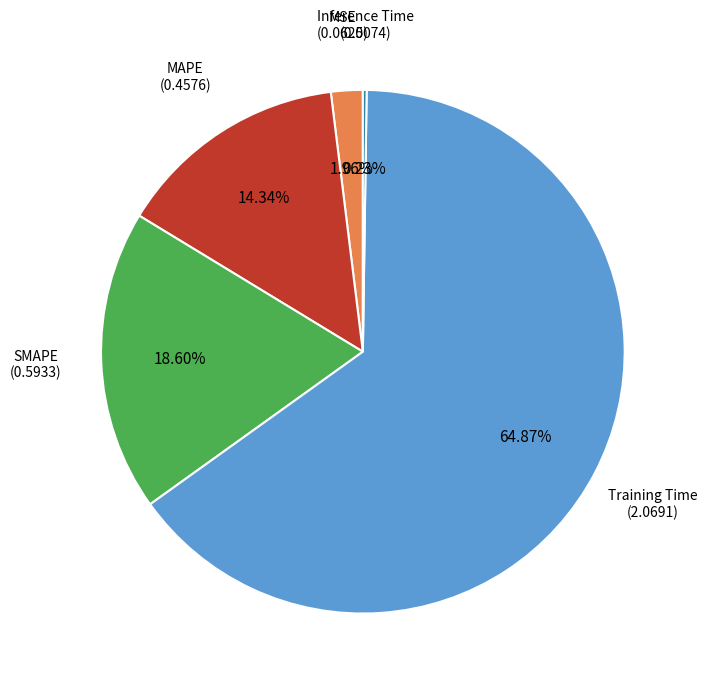

Is there any slice that represents more than half of the pie?

Yes